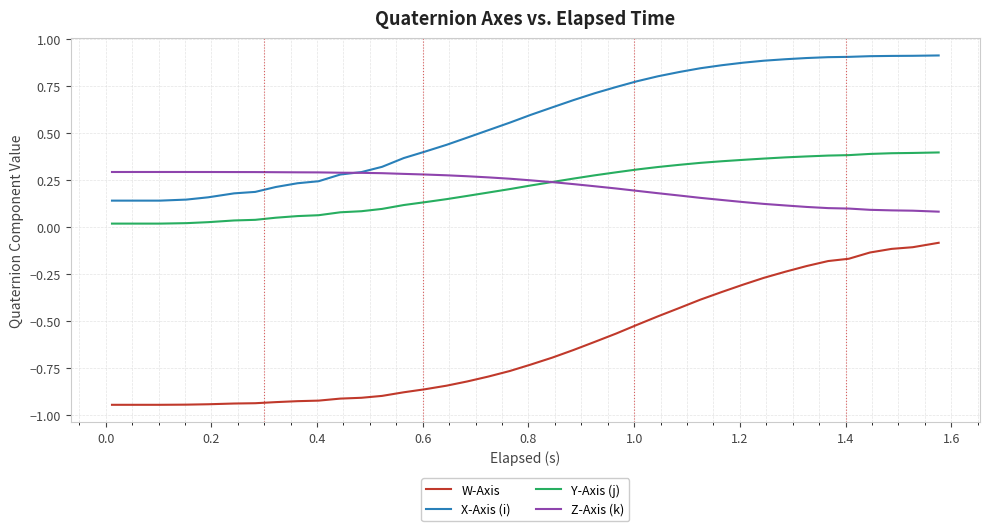

True or false: W-Axis and Y-Axis (j) intersect in this chart.

False